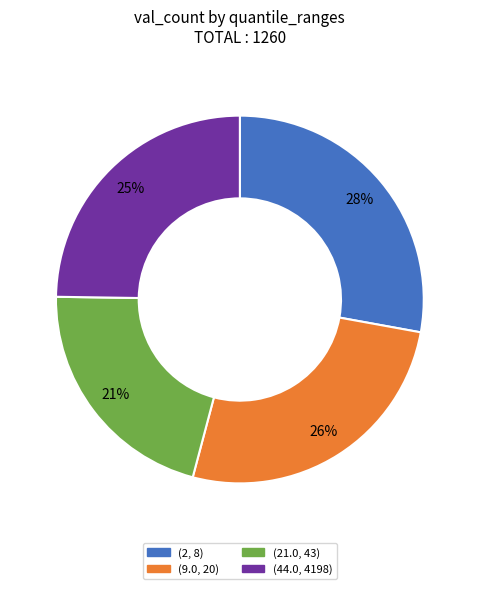

Does (44.0, 4198) represent more than half of the total?

No